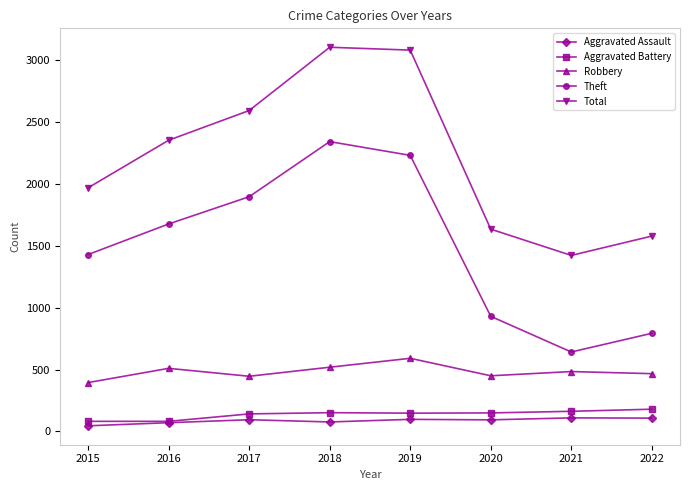

At how many categories does at least one series exceed 3050?

2